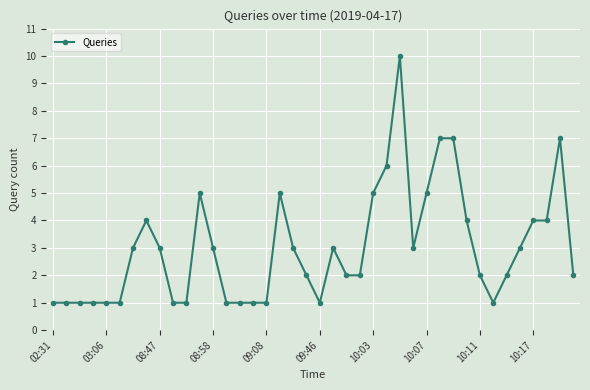

What is the difference between the second highest and minimum values?

6